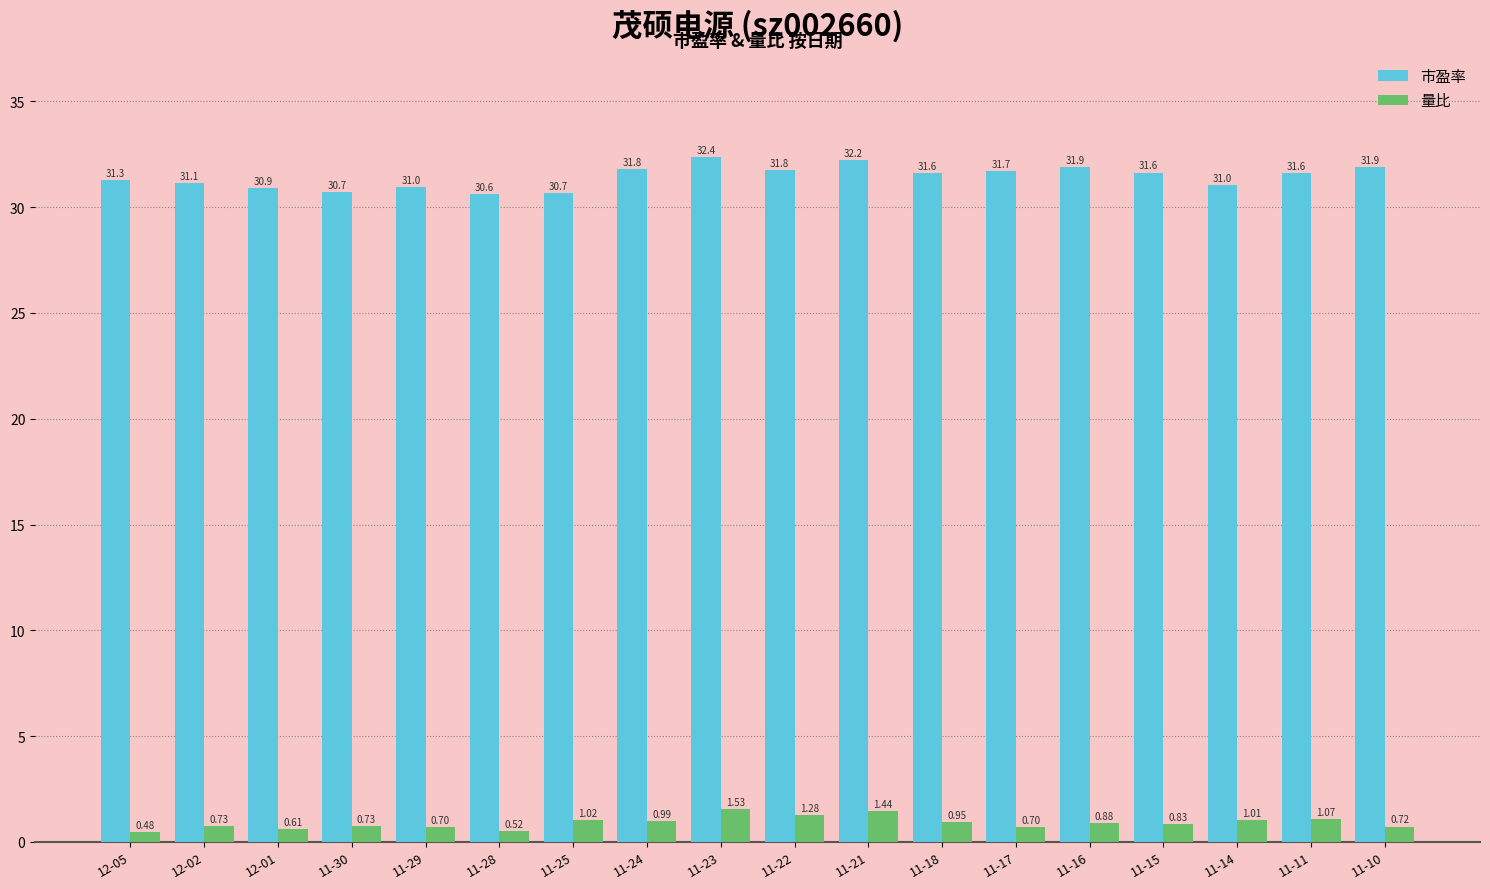

What is the difference between the maximum and minimum values in the 市盈率 series?

1.8